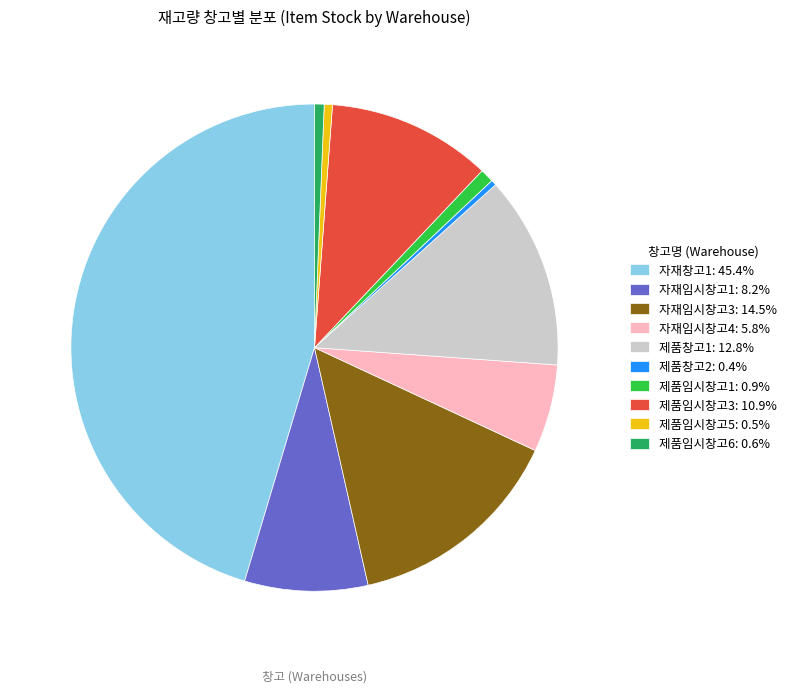

Is the sum of 제품임시창고3: 10.9% and 자재창고1: 45.4% greater than half?

Yes